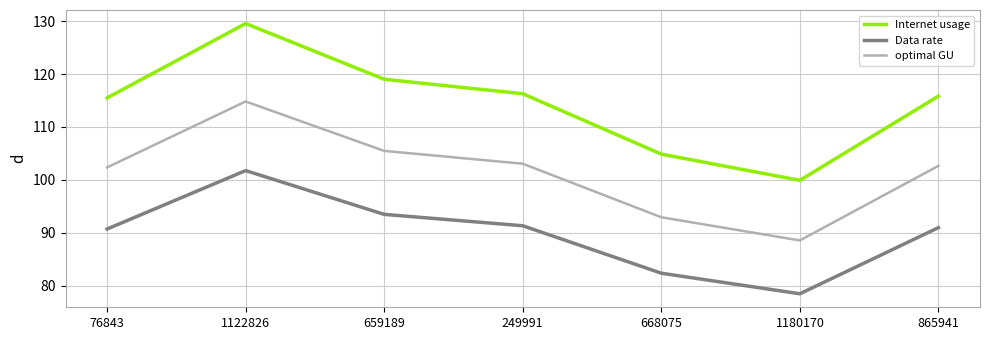

At which category is the sum across all series the highest?

1122826